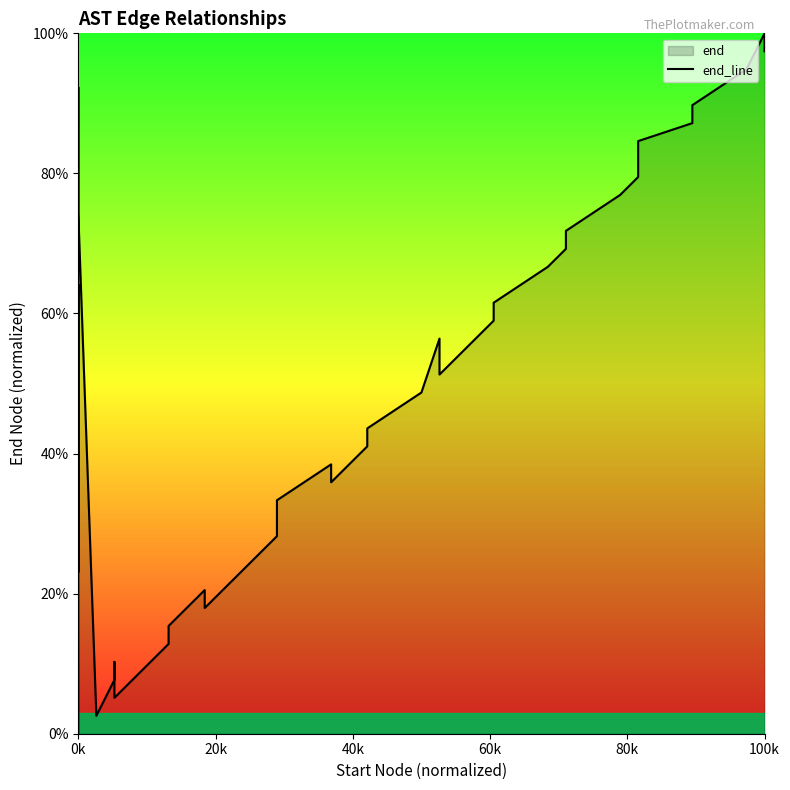

How many lines are shown in the chart?

1